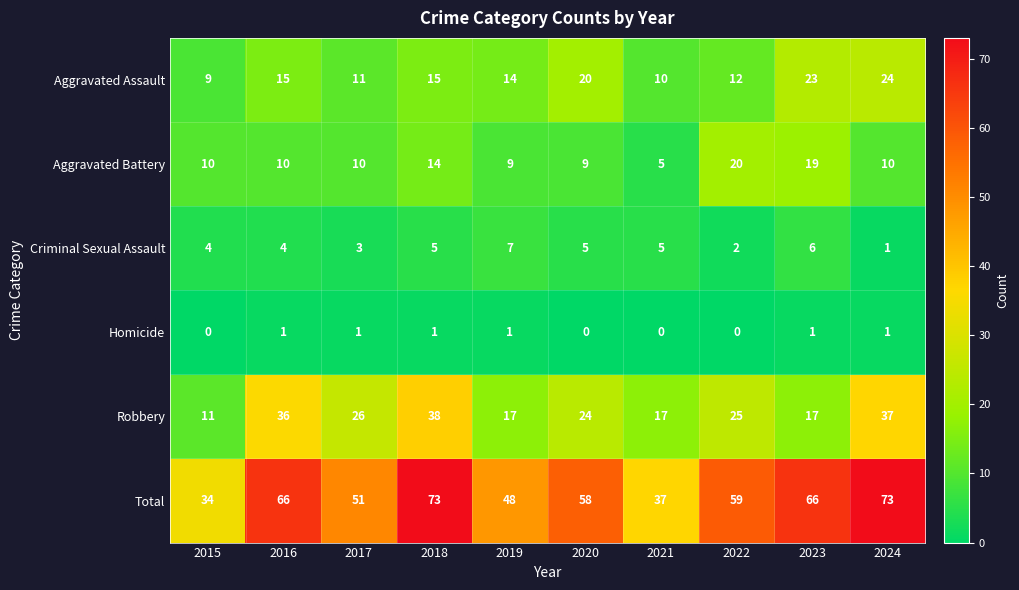

Which series has the widest spread of values?

Total